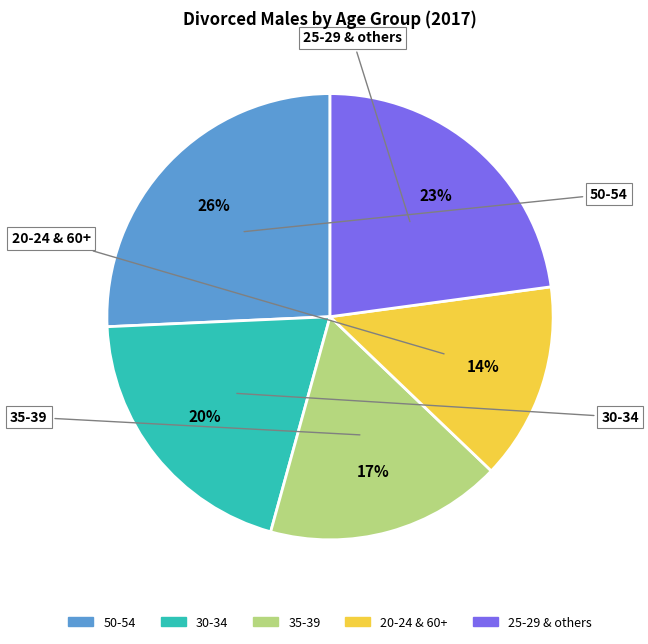

To the nearest percent, what is the average slice percentage?

20%